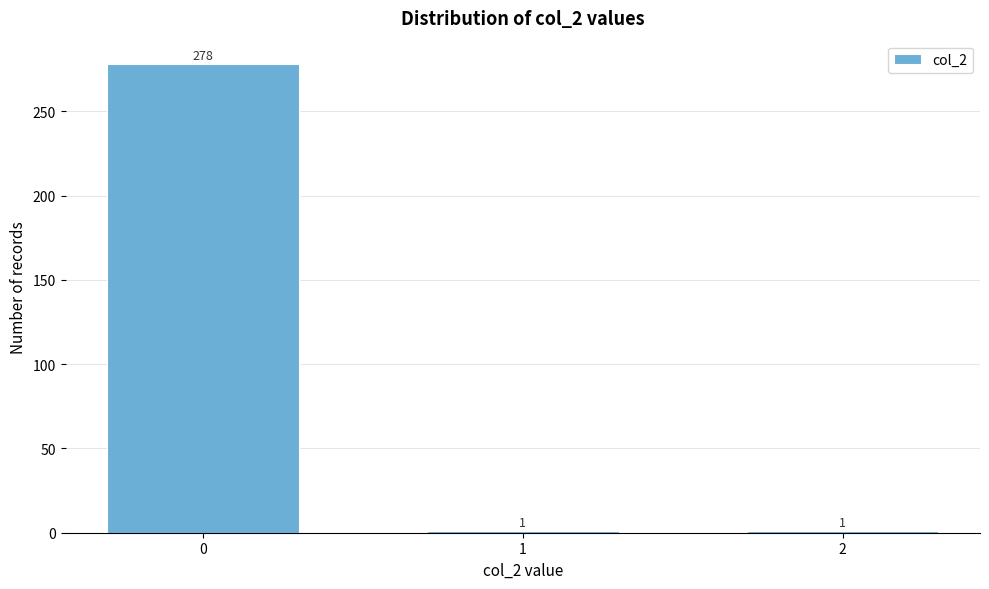

Reading left to right, what are all the values shown in this chart?

0=278	1=1	2=1